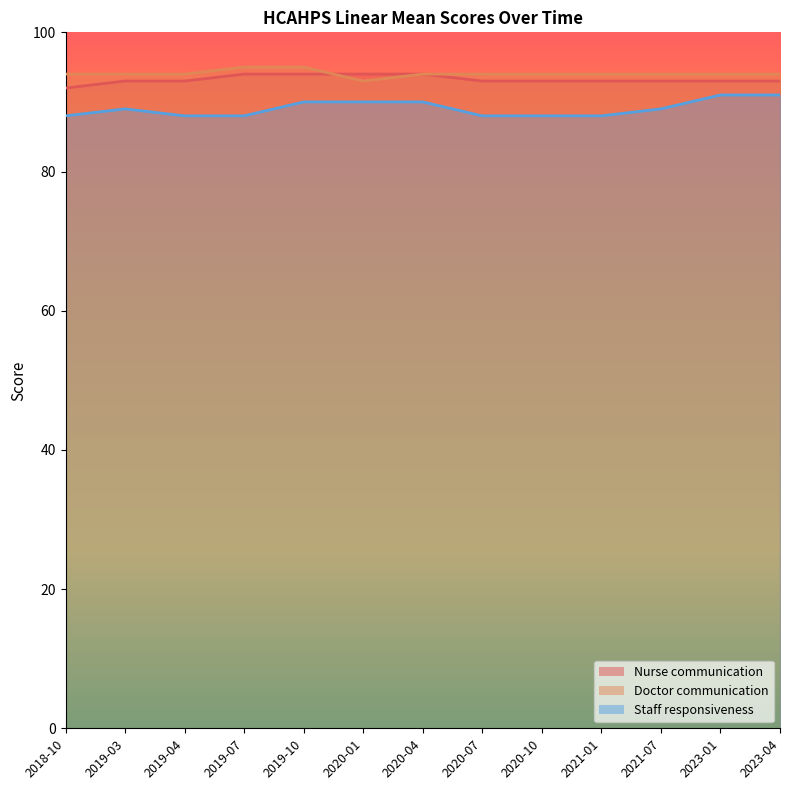

Reading left to right, list all the values displayed in this chart.

Nurse communication: 2018-10=92	2019-03=93	2019-04=93	2019-07=94	2019-10=94	2020-01=94	2020-04=94	2020-07=93	2020-10=93	2021-01=93	2021-07=93	2023-01=93	2023-04=93
Doctor communication: 2018-10=94	2019-03=94	2019-04=94	2019-07=95	2019-10=95	2020-01=93	2020-04=94	2020-07=94	2020-10=94	2021-01=94	2021-07=94	2023-01=94	2023-04=94
Staff responsiveness: 2018-10=88	2019-03=89	2019-04=88	2019-07=88	2019-10=90	2020-01=90	2020-04=90	2020-07=88	2020-10=88	2021-01=88	2021-07=89	2023-01=91	2023-04=91